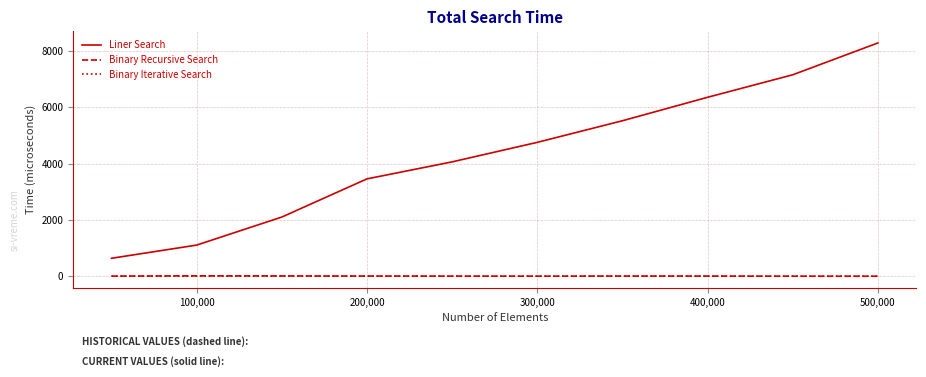

Which series has the largest range (max minus min)?

Liner Search